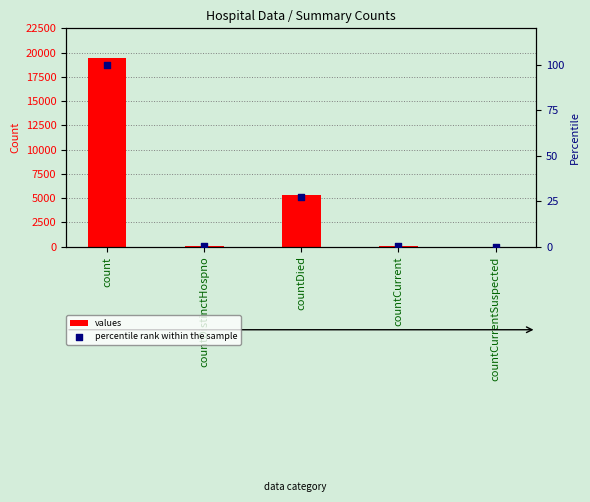

Which series reaches the minimum Y coordinate?

values